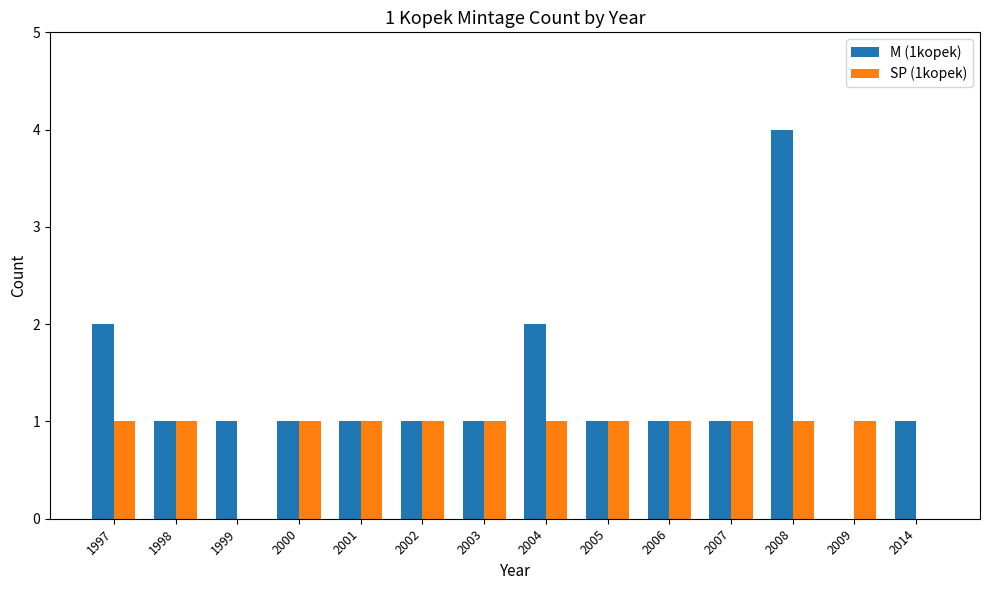

Reading left to right, extract all data points from this chart.

M (1kopek): 2	1	1	1	1	1	1	2	1	1	1	4	0	1
SP (1kopek): 1	1	0	1	1	1	1	1	1	1	1	1	1	0